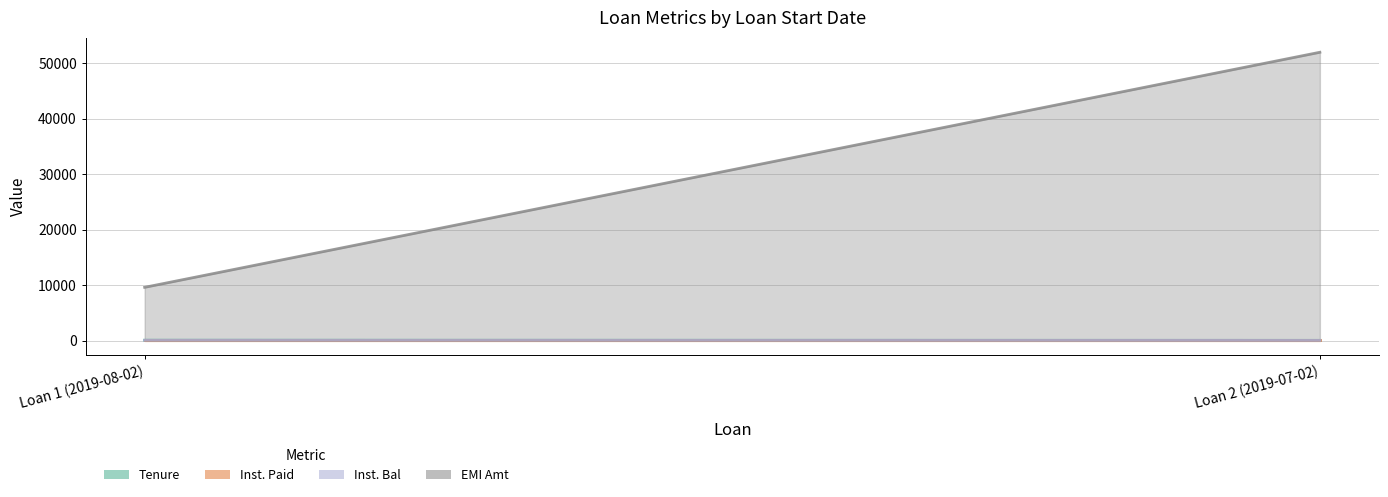

What is the sum of all EMI Amt values?

61598